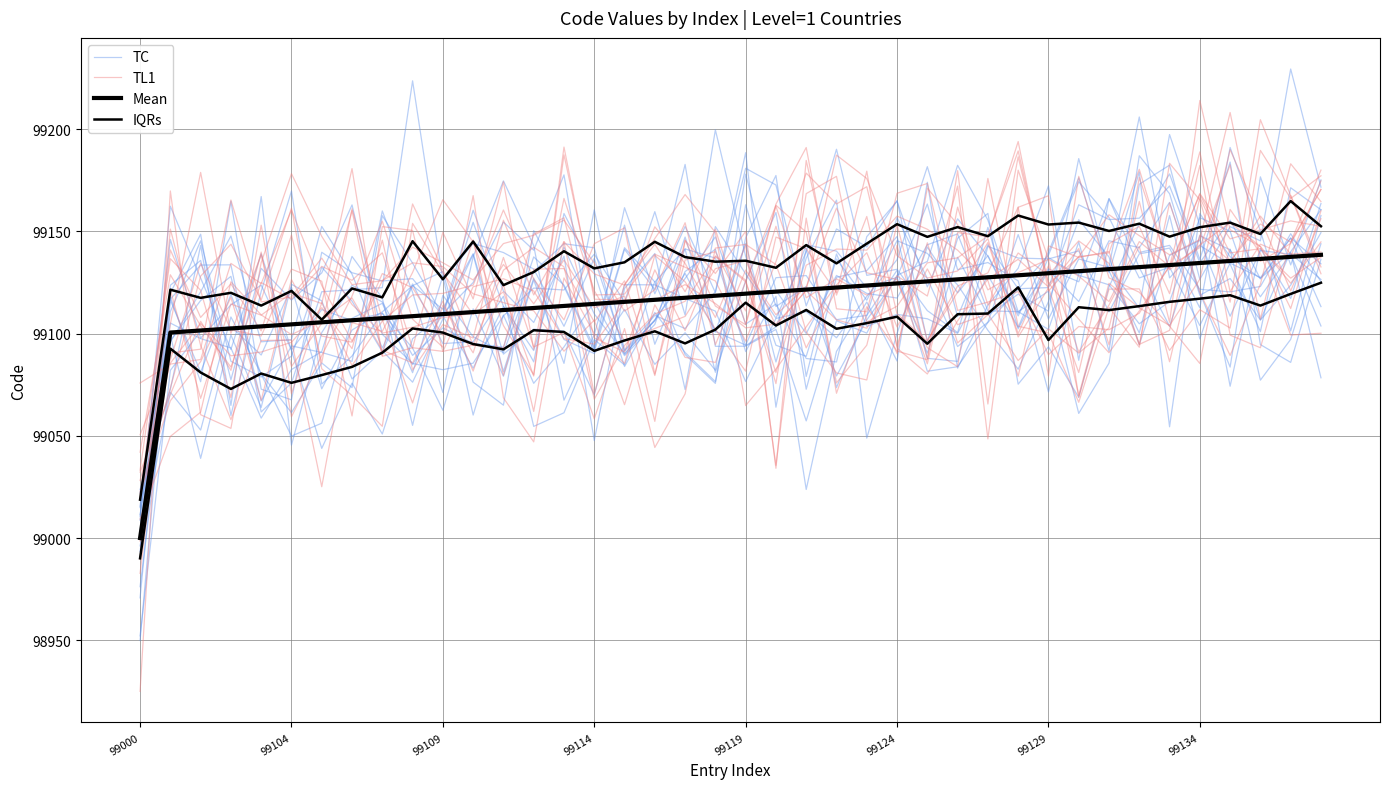

Between 21 and 23, which series saw the biggest shift?

TC